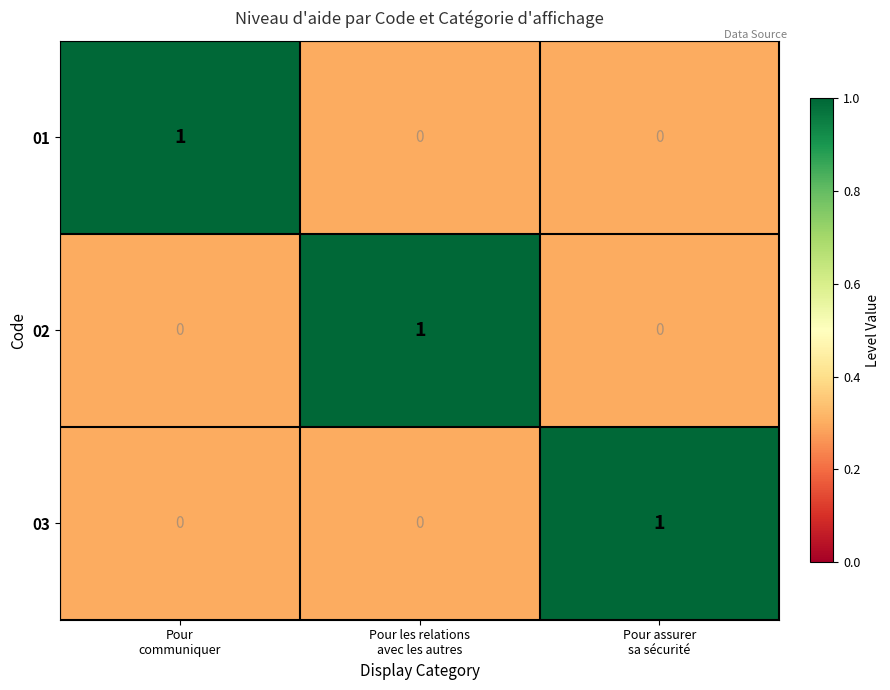

How many data points does each series have?

3